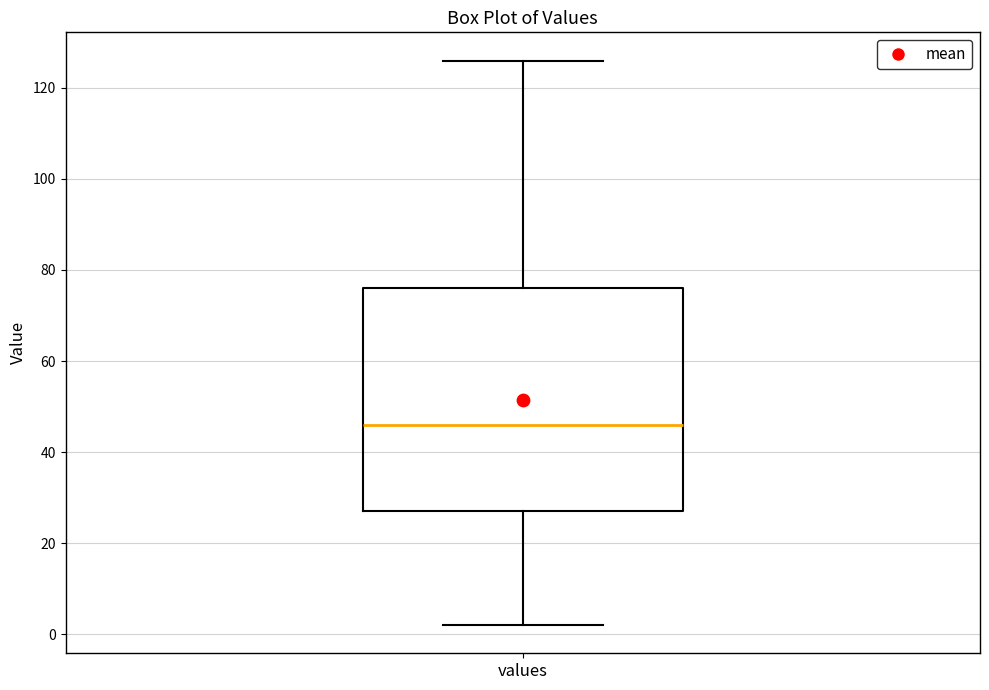

Read this box plot against the y-axis: the position of the median line, the range covered by the box, and the ends of both whiskers. The values are not printed on the chart, so give them approximately, as read against the axis.

median 46, box 28 to 76, whiskers 2 to 126